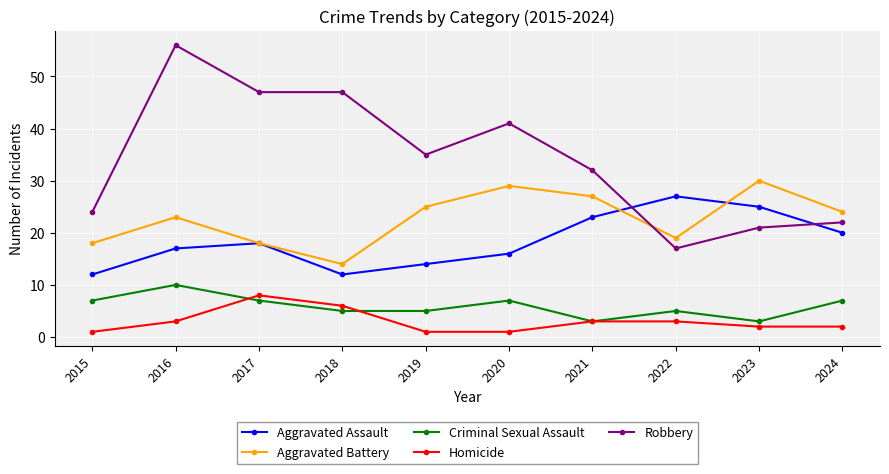

Which series has the largest range (max minus min)?

Robbery